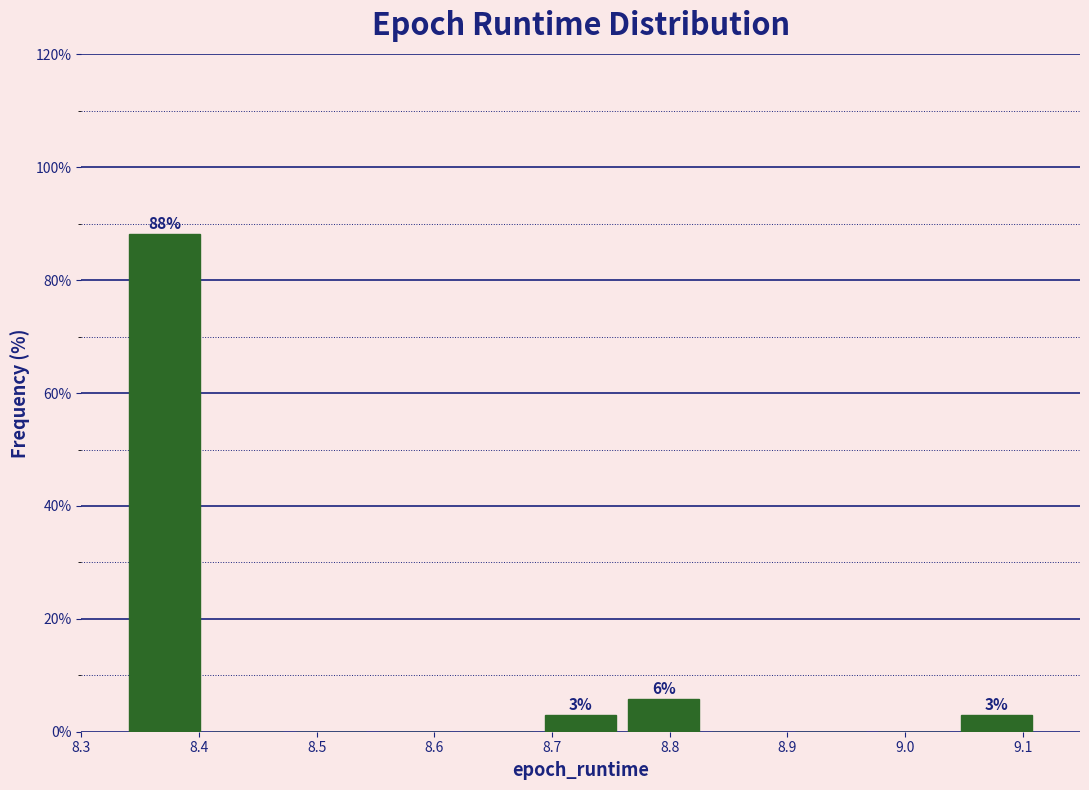

Over which range of the x-axis is the bar tallest?

8.34 to 8.41